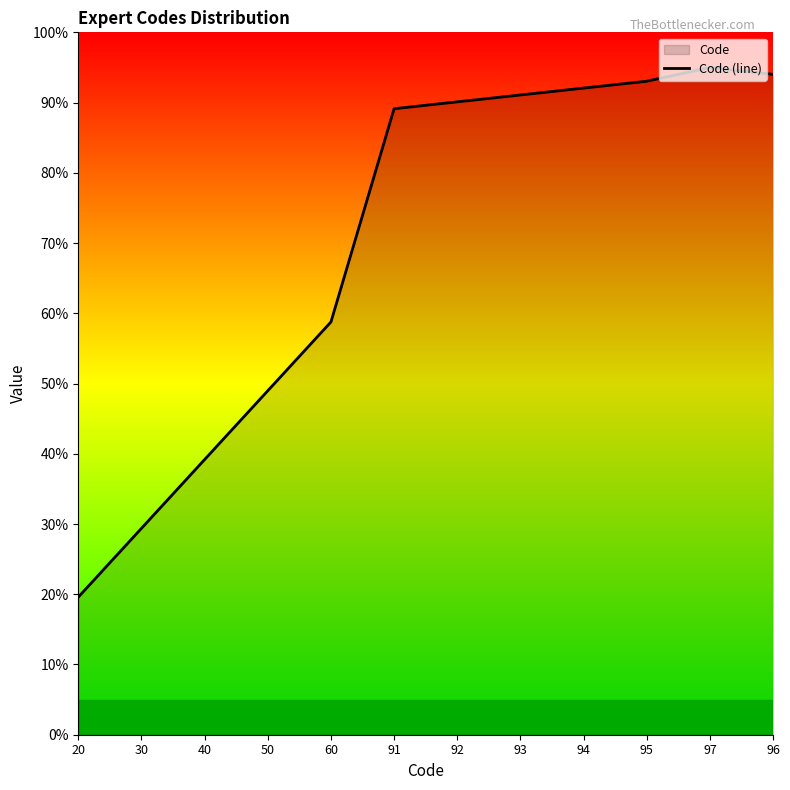

At which label does the data first exceed 90?

92